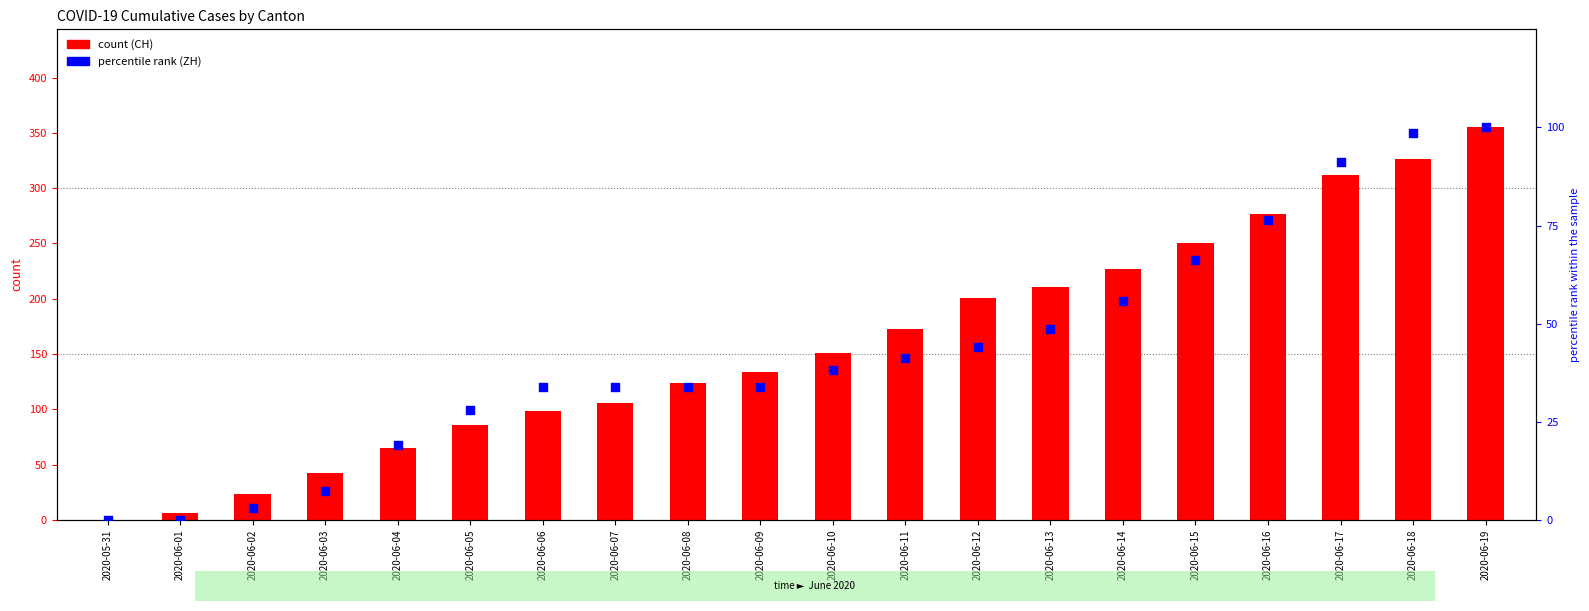

Which series reaches the maximum Y coordinate?

CH